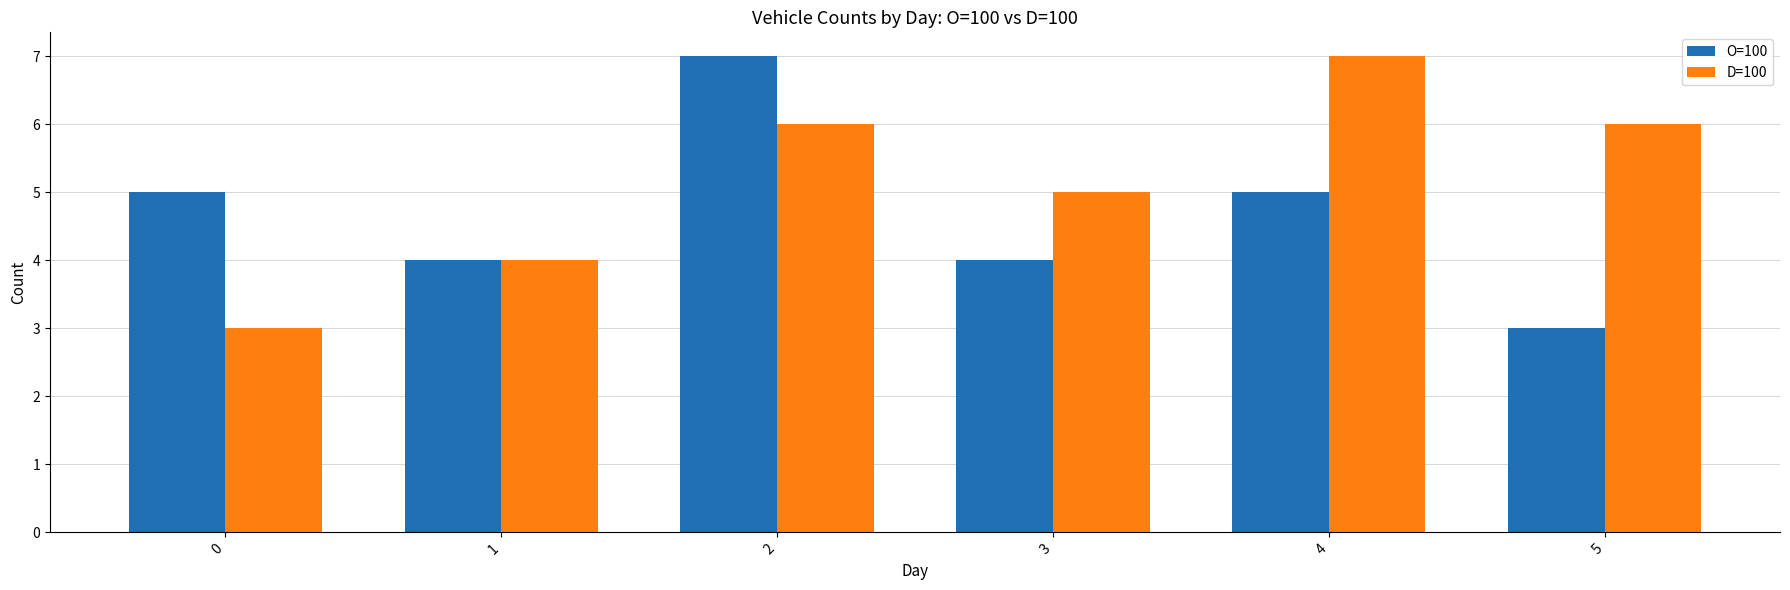

Are the bars horizontal?

No